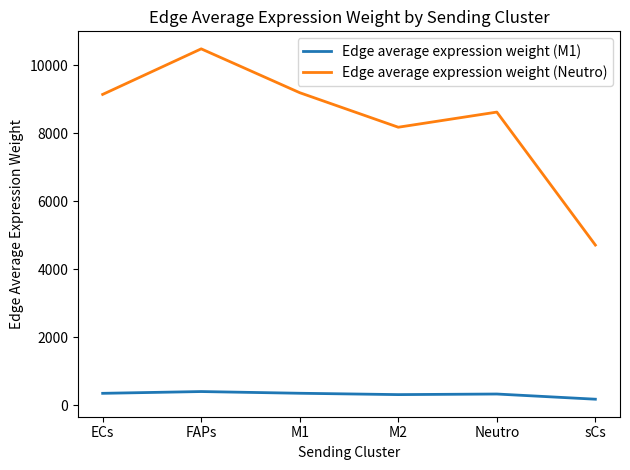

True or false: Edge average expression weight (Neutro) has more than 1 interior local peaks.

True